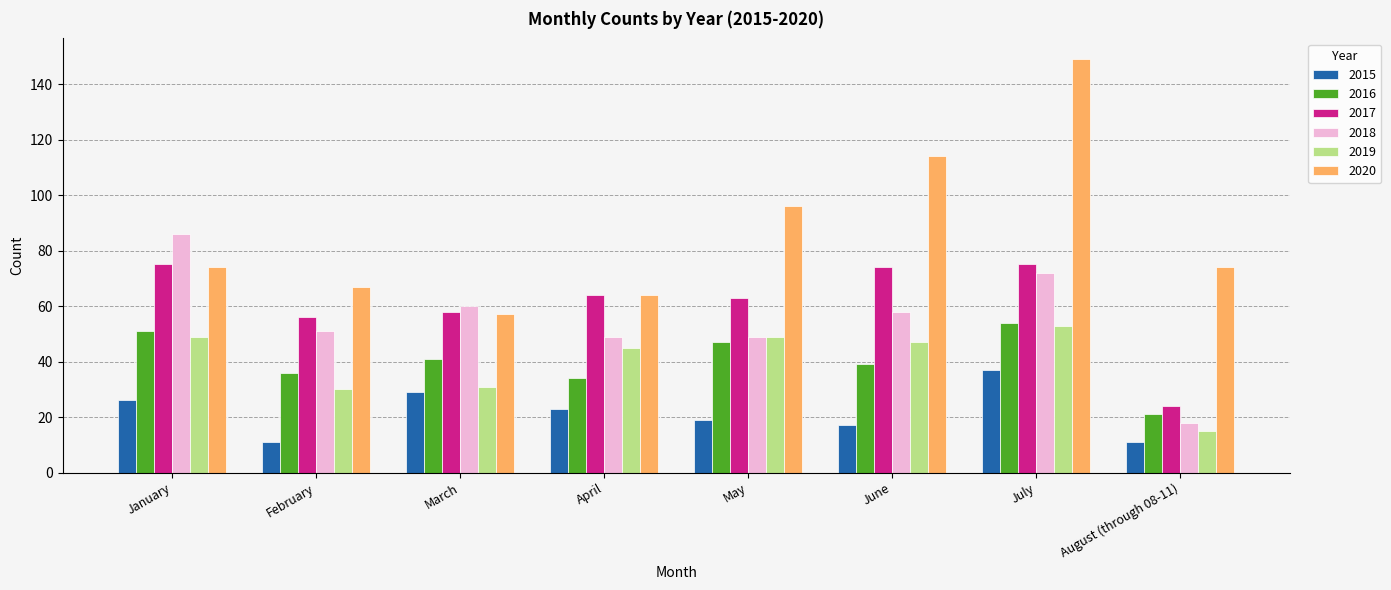

Which series changed the most between January and April?

2018